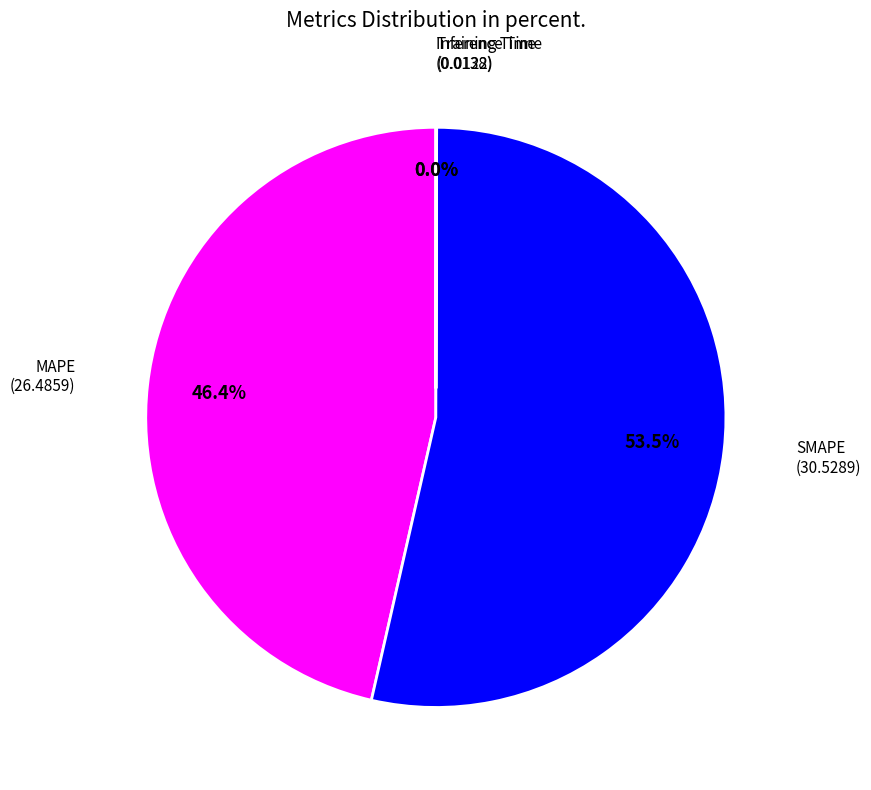

To the nearest percent, what percentage of the pie is MAPE?

46%